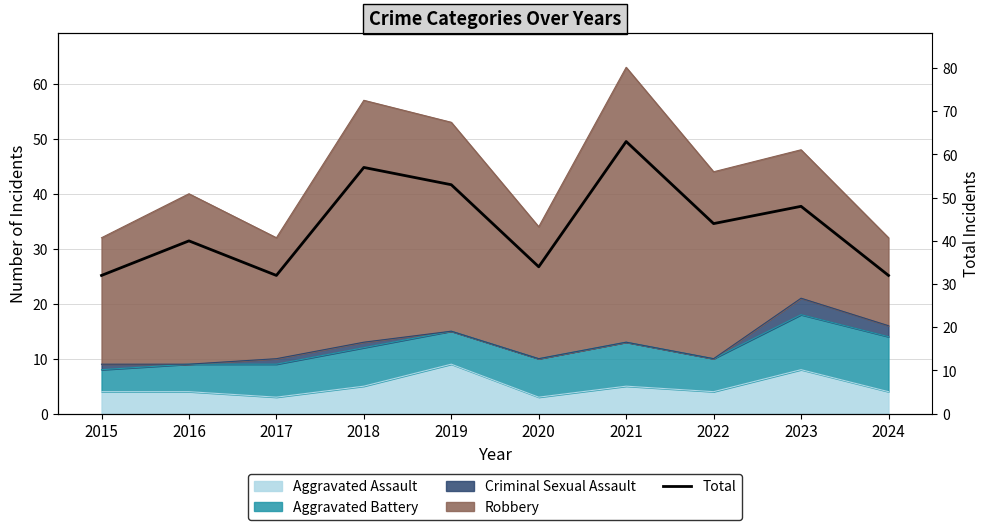

Which category has the lowest value across all series?

2015